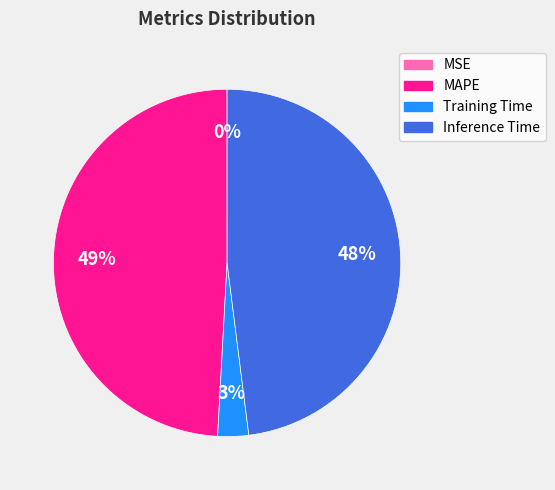

The Training Time slice represents 17% of the pie. True or false?

False